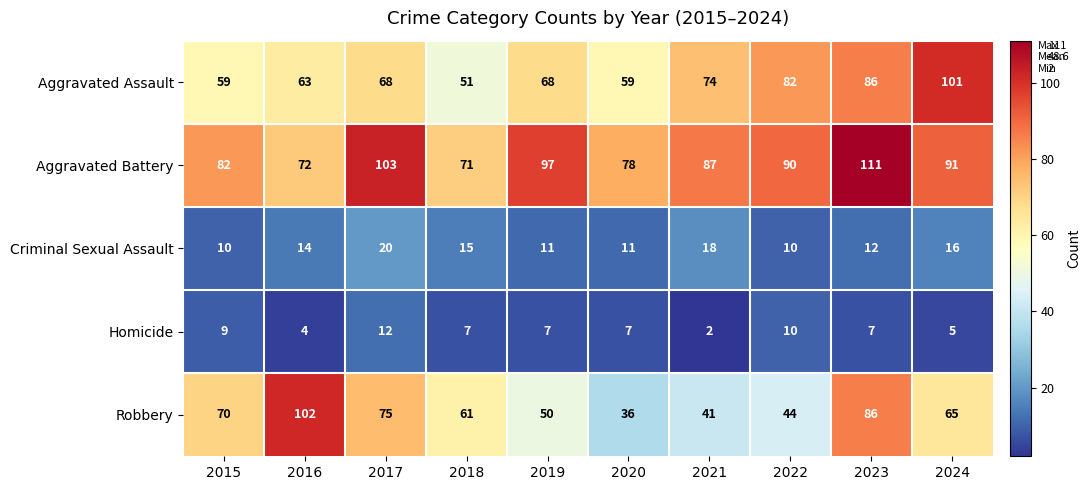

What is the difference between the highest and lowest values at 2016?

98